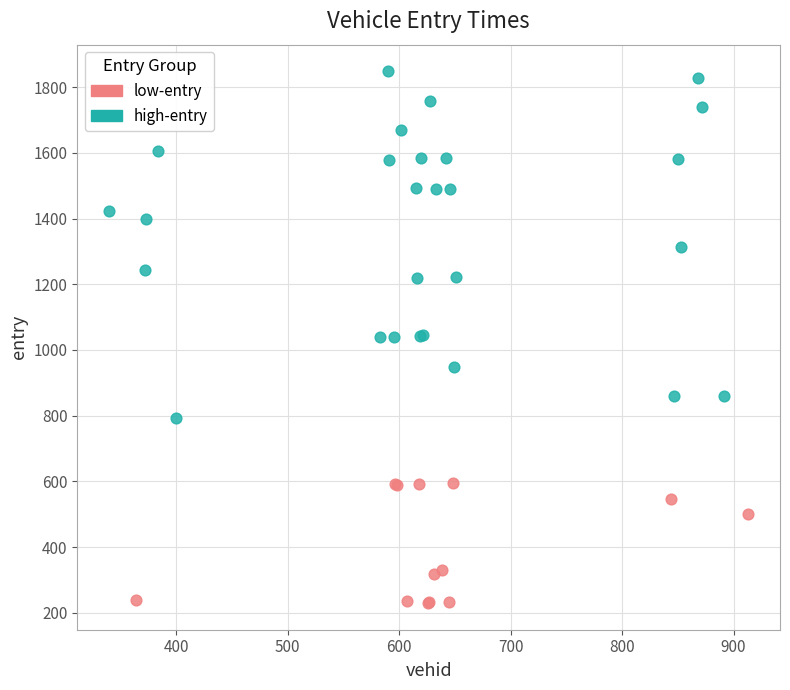

Which series has the largest Y range (max minus min)?

high-entry